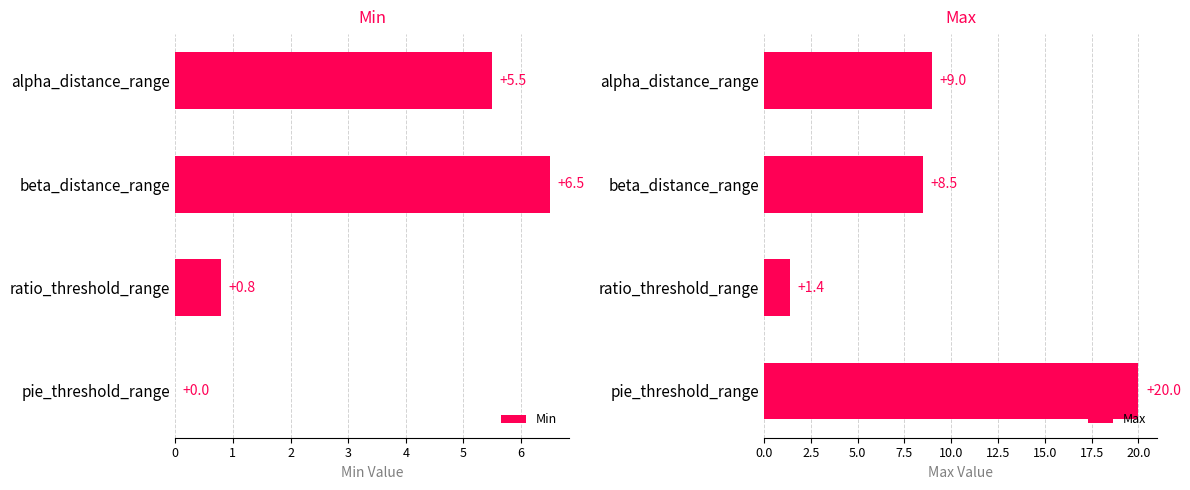

How many values in the Min series exceed 5?

2